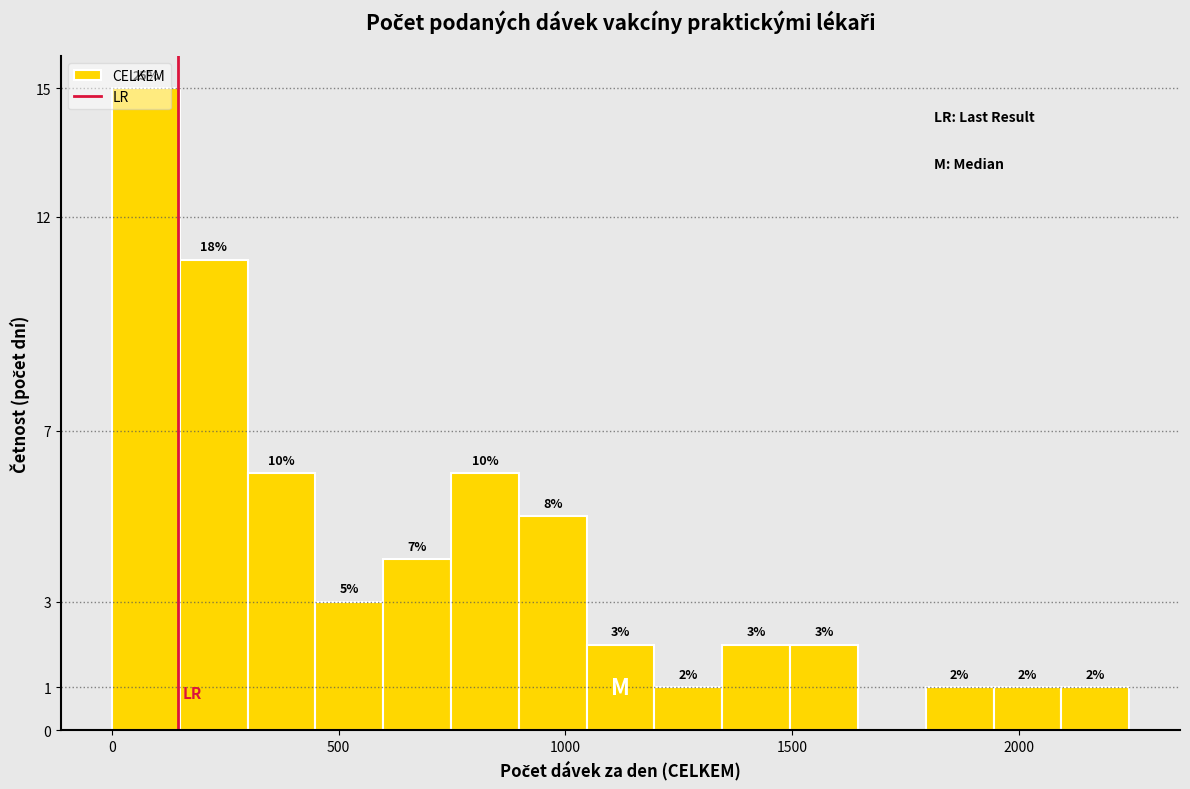

Read against the x-axis, roughly where is the centre of the tallest bar?

50